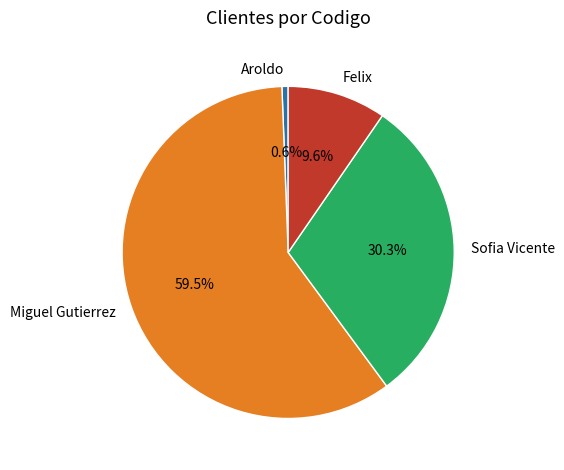

Which slice is the smallest?

Aroldo